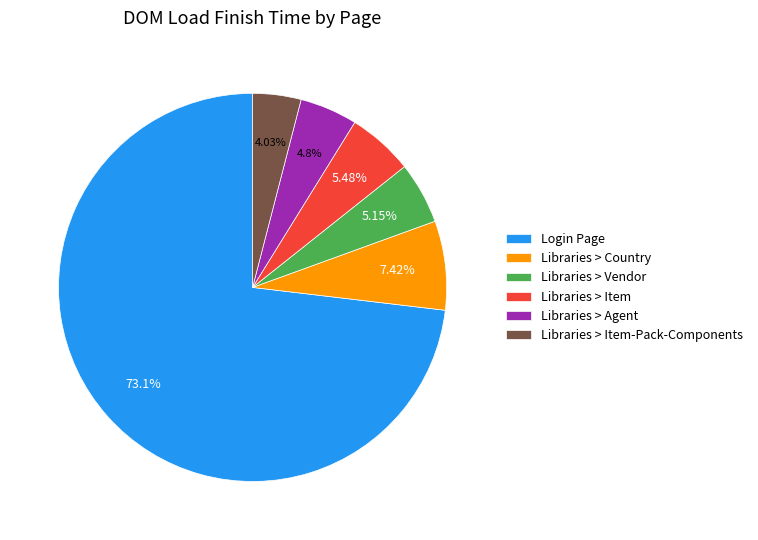

The Login Page slice represents 73% of the pie. True or false?

True